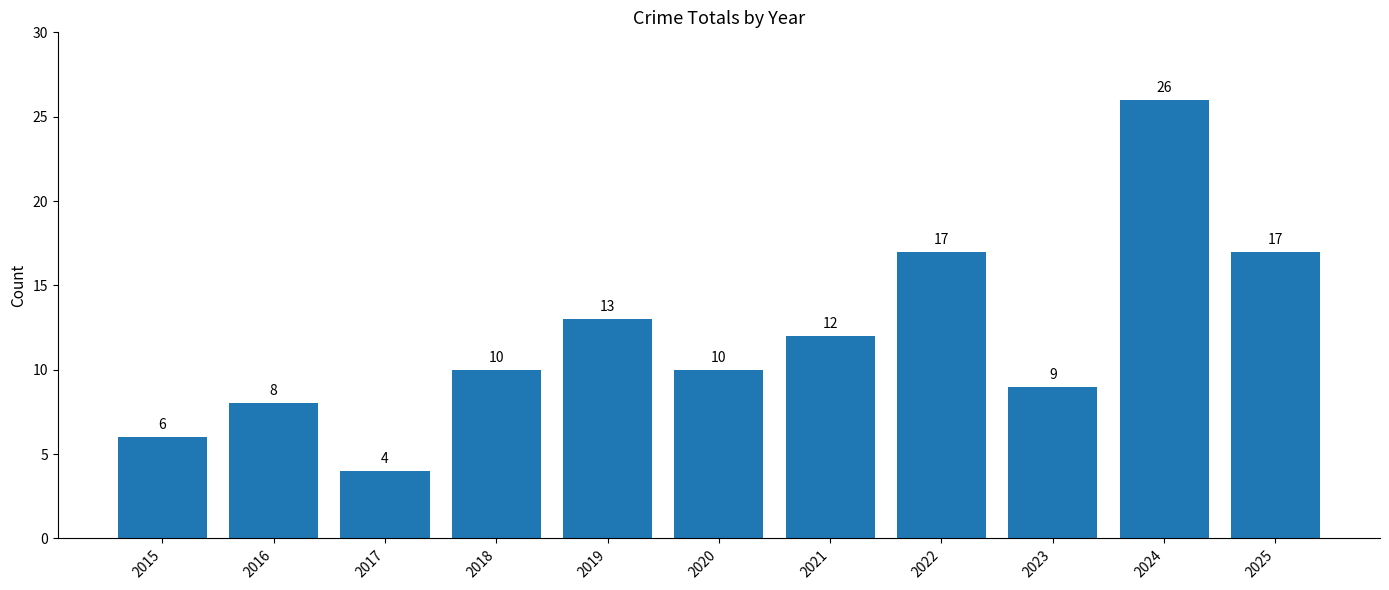

How many distinct data groups are displayed?

1